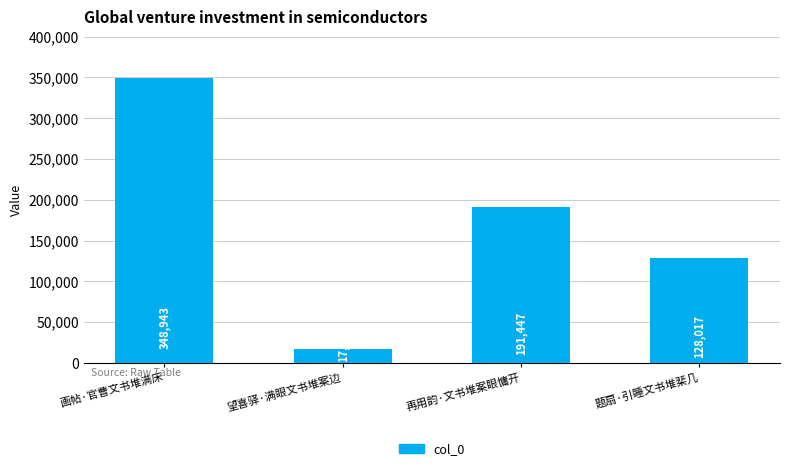

How many categories are shown in the chart?

4